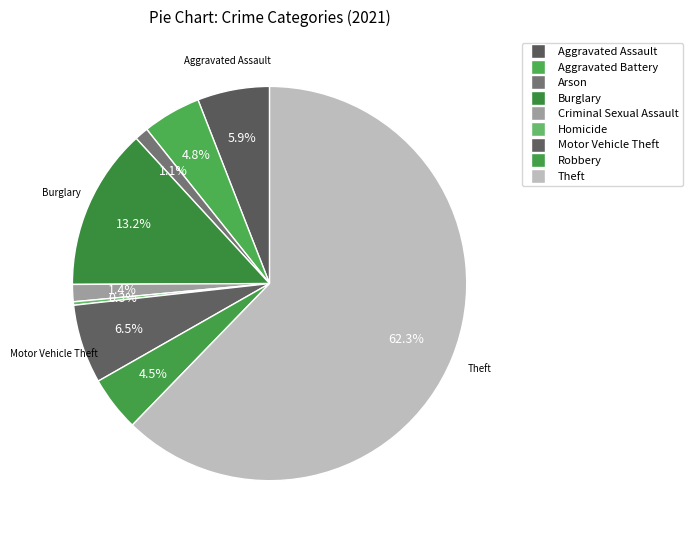

Is it true that Burglary is 13% of the pie?

True